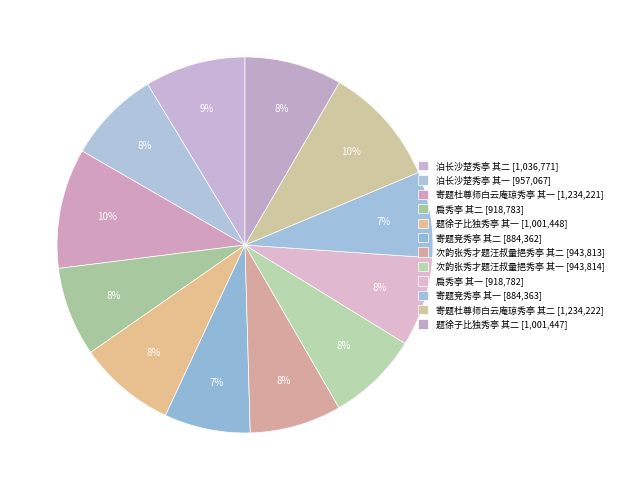

What is the smallest slice in the pie chart?

寄题竞秀亭 其二